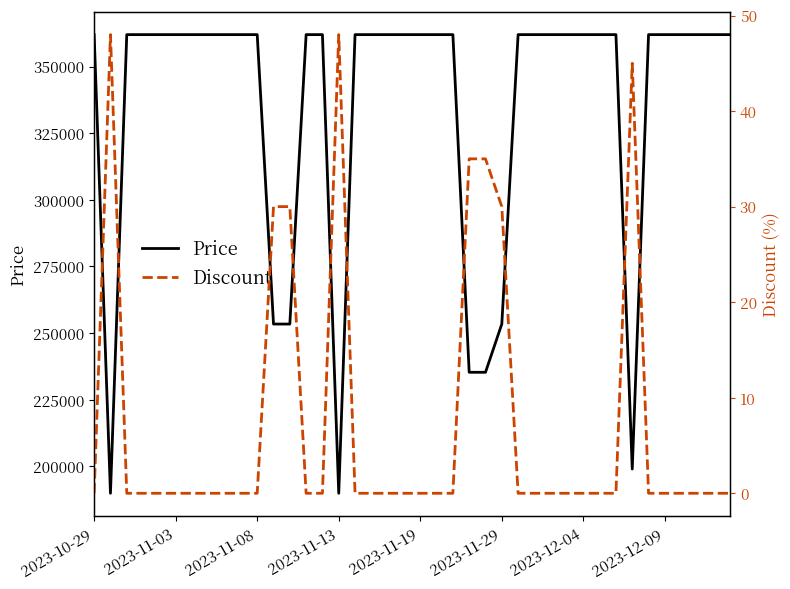

What is the lowest value of the Price series?

189900